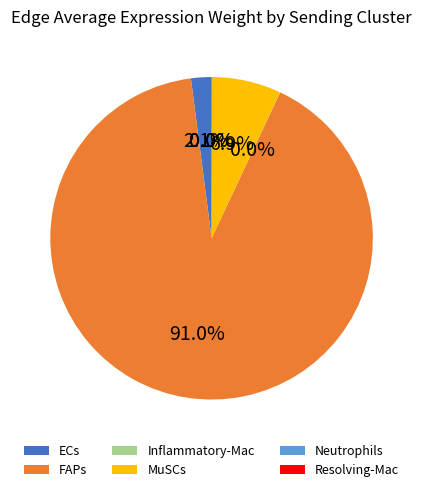

What is the largest slice in the pie chart?

FAPs